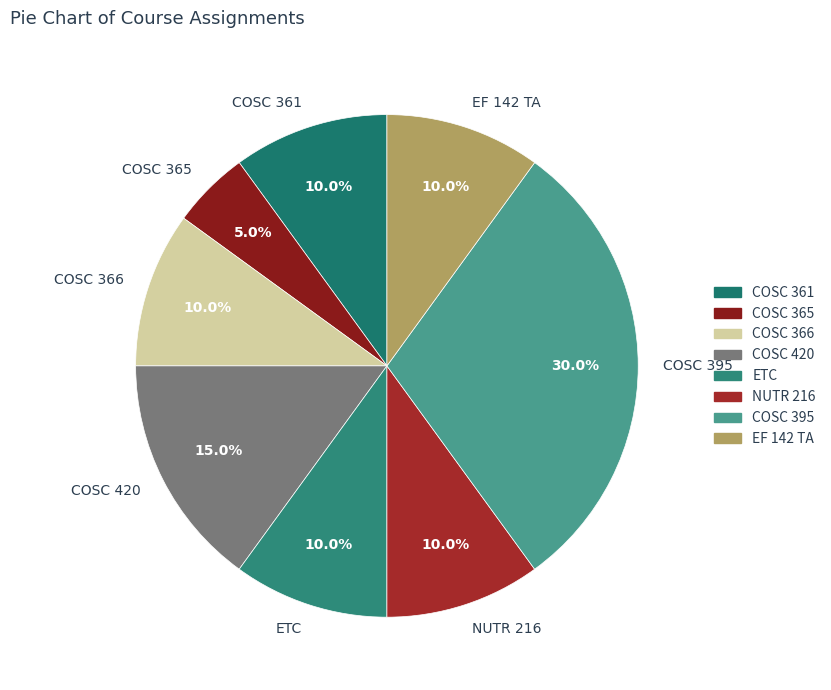

Does COSC 366 represent more than half of the total?

No